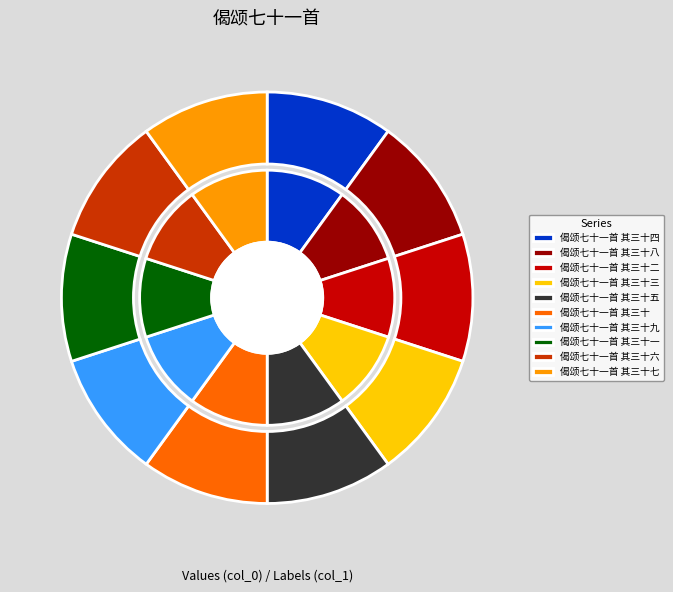

Combined, what portion of the pie is 偈颂七十一首 其三十 and 偈颂七十一首 其三十二?

20.0%